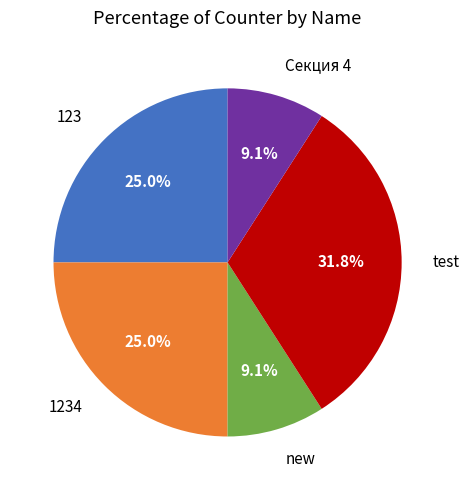

The 1234 slice represents 25% of the pie. True or false?

True